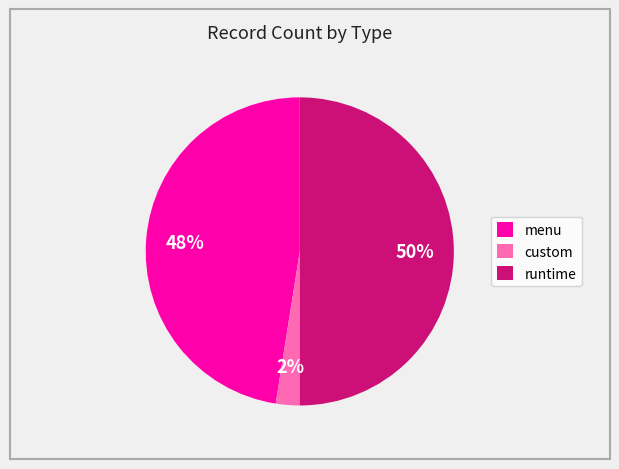

Between runtime and menu, which is larger?

runtime